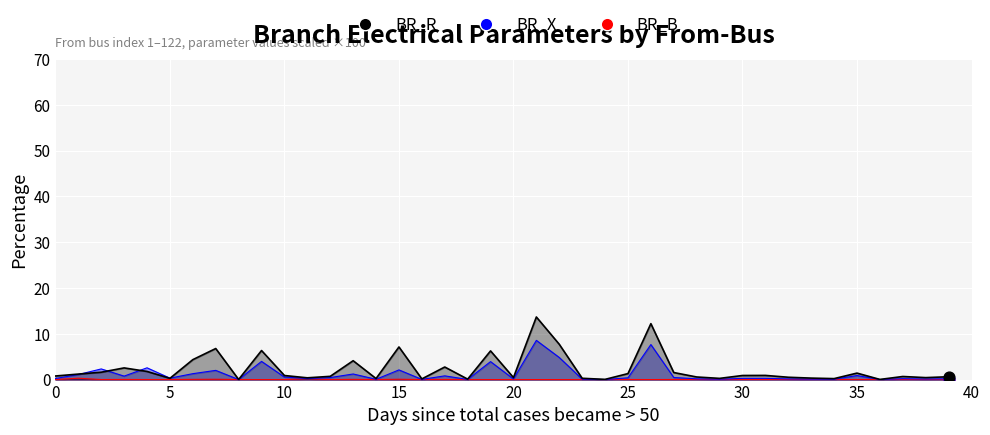

Which series reaches the minimum Y coordinate?

BR_B